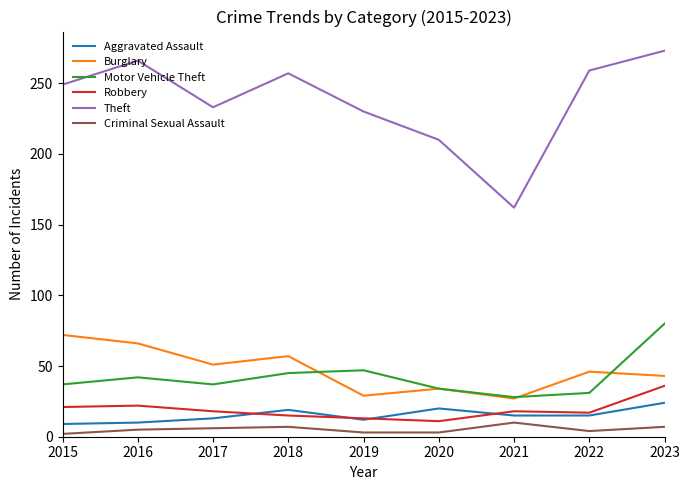

How many distinct data groups are displayed?

6